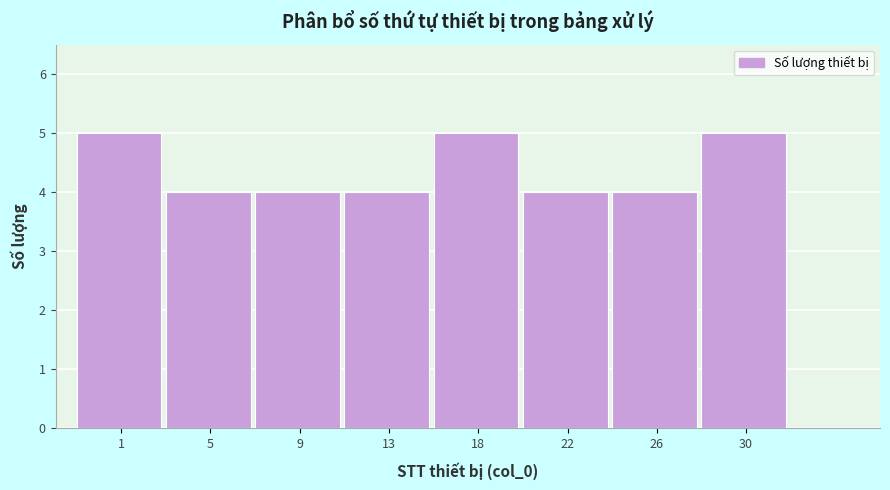

Reading left to right, what are all the values shown in this chart?

1=5	5=4	9=4	13=4	18=5	22=4	26=4	30=5